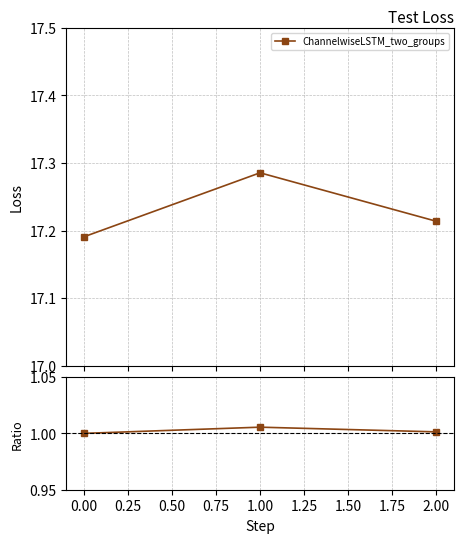

How many categories are shown in the chart?

3